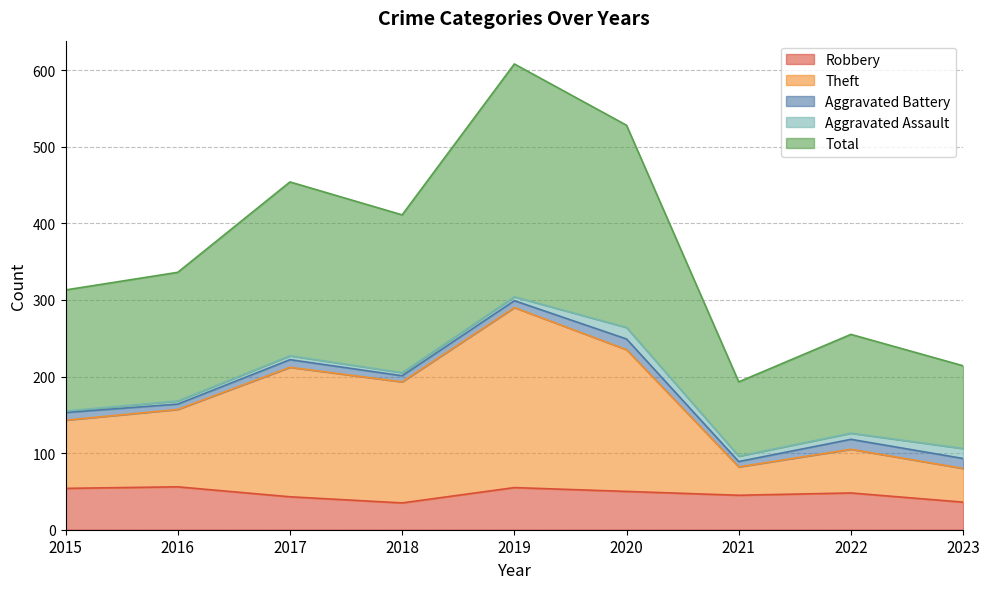

Does the chart display data point markers on the line(s)?

No